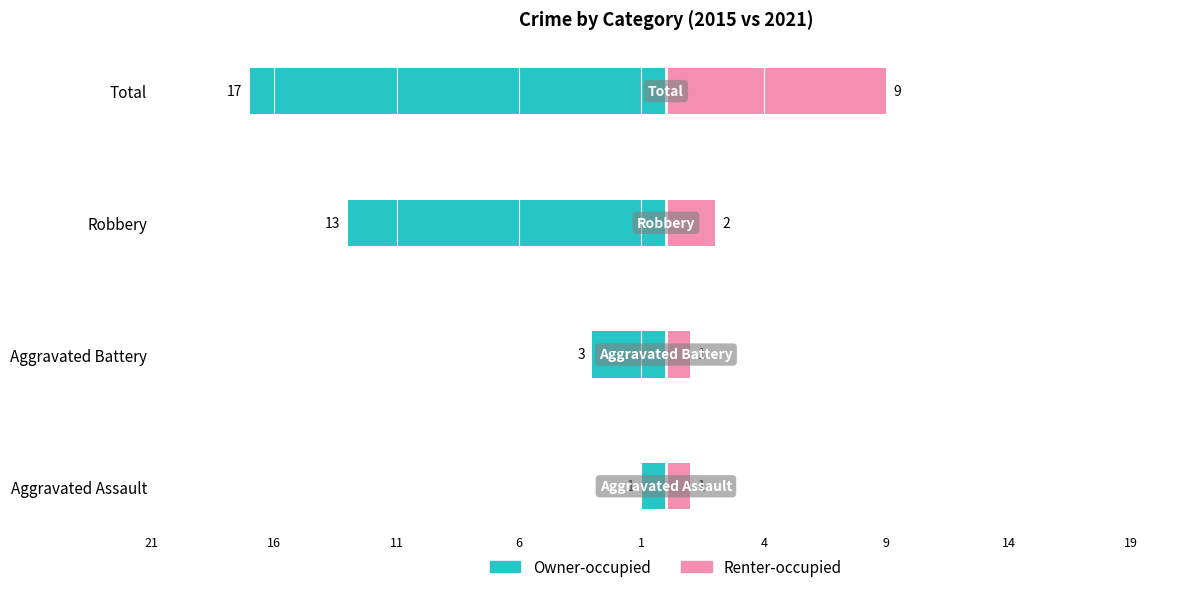

Read the Renter-occupied value at Aggravated Assault.

1